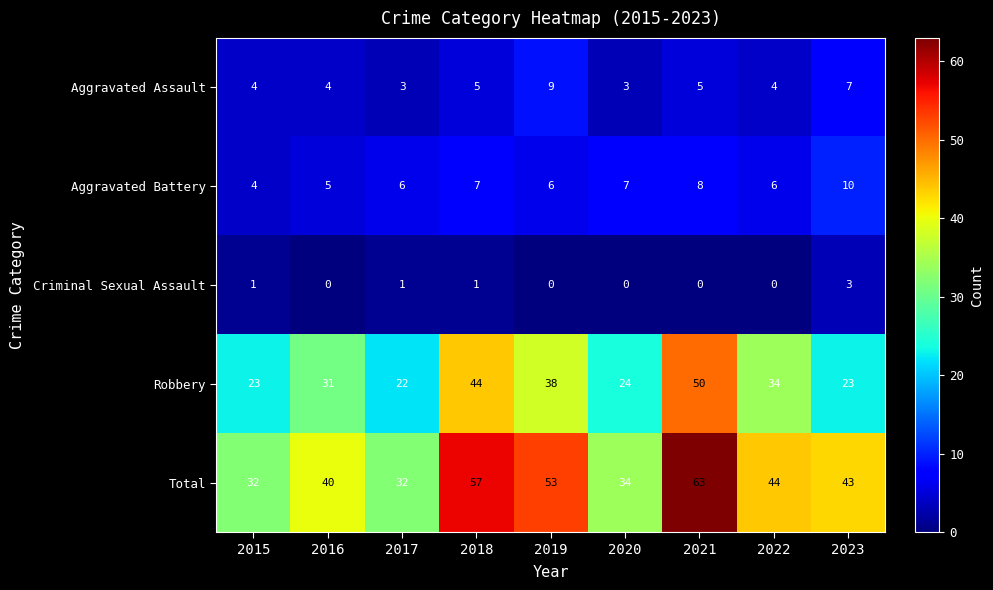

Count the Aggravated Assault values in the range 4 to 5.

5